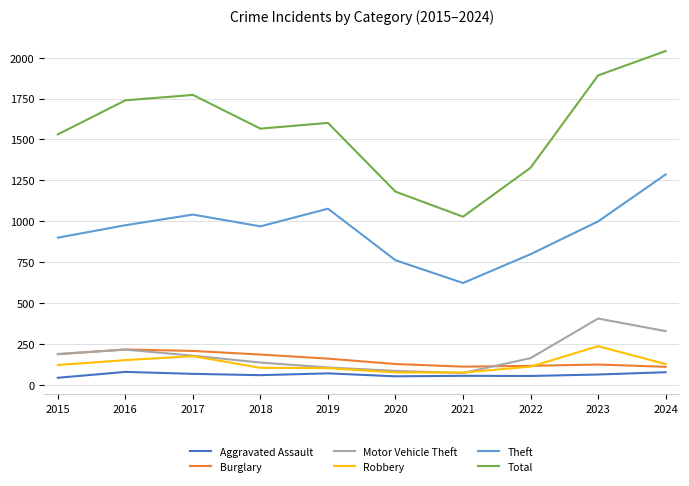

Which series has the largest range (max minus min)?

Total